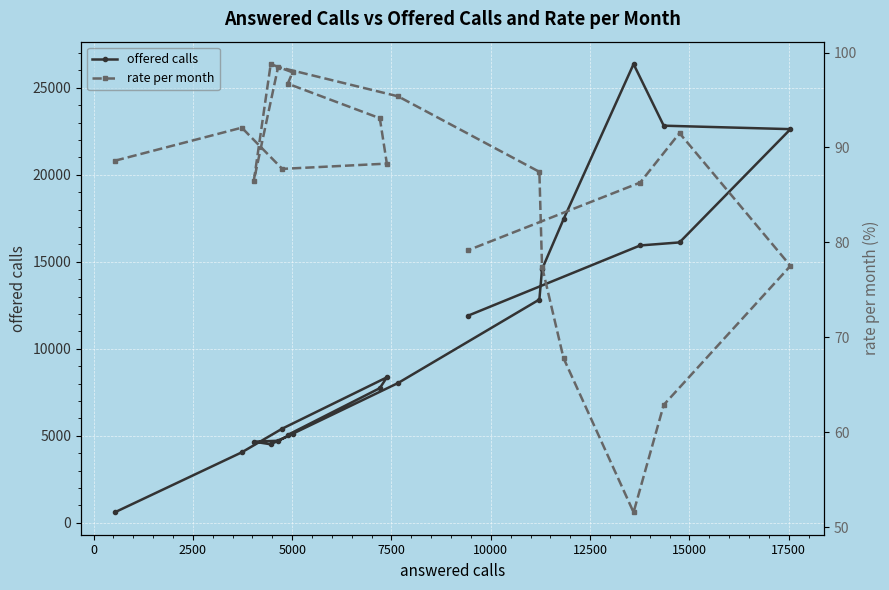

What is the lowest value of the offered calls series?

605